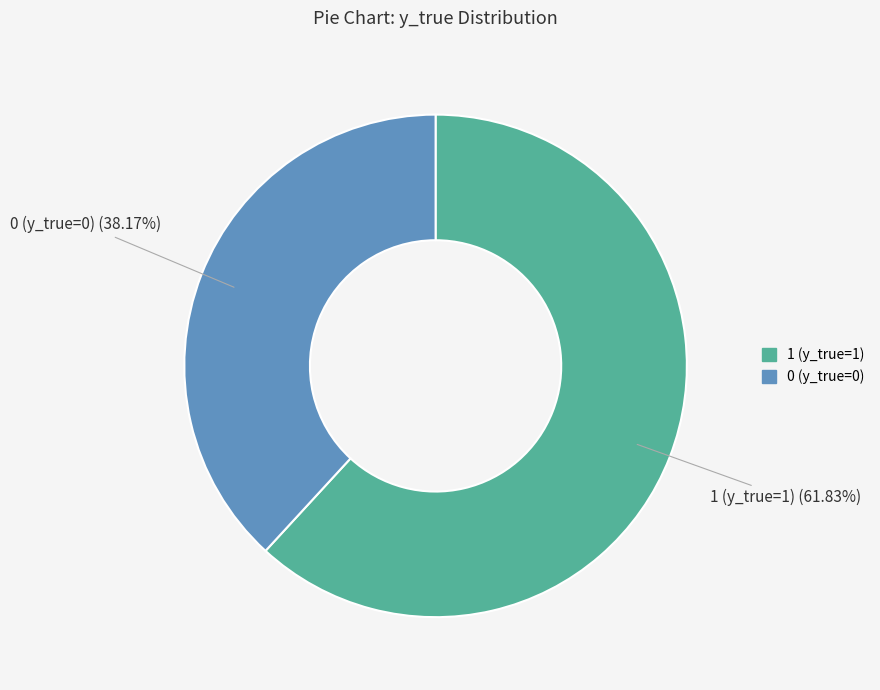

Approximately how many times larger is the value at 1 (y_true=1) compared to 0 (y_true=0)?

1.6